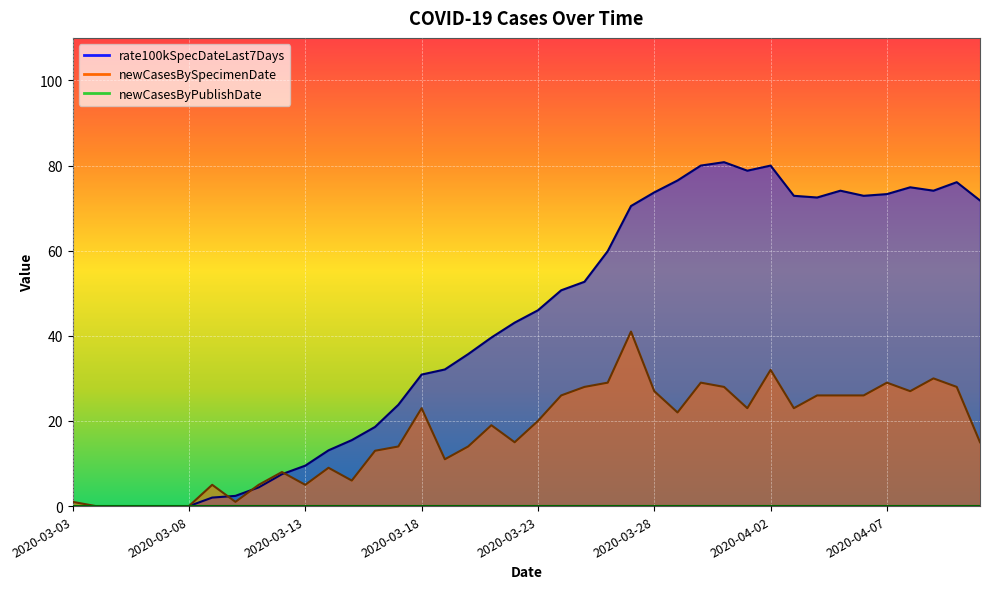

Does the chart display data point markers on the line(s)?

No